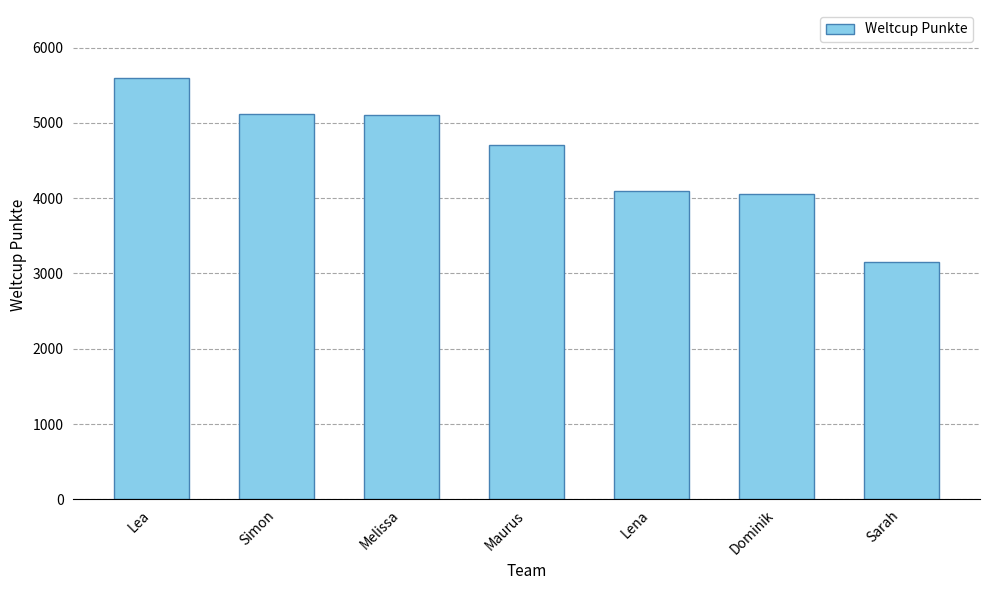

Between Simon and Lea, which is larger?

Lea